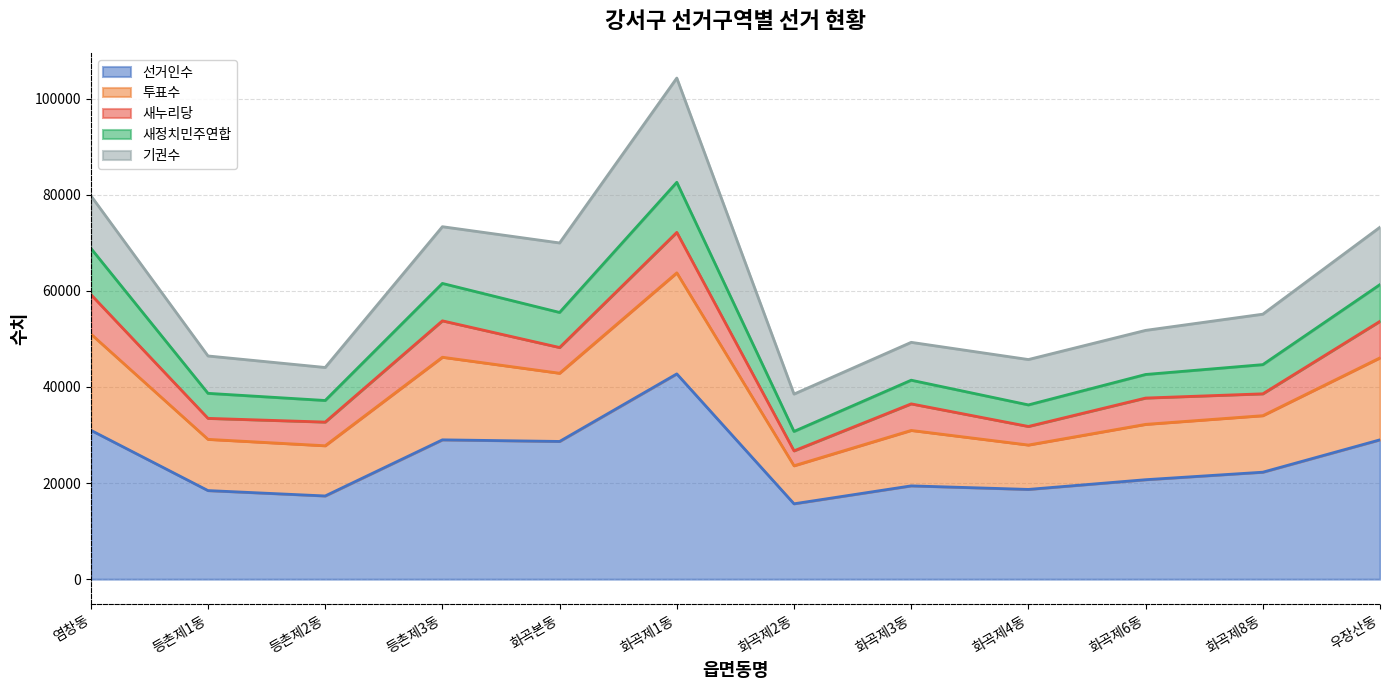

Is it true that 선거인수 equals 17199 at 화곡본동?

False